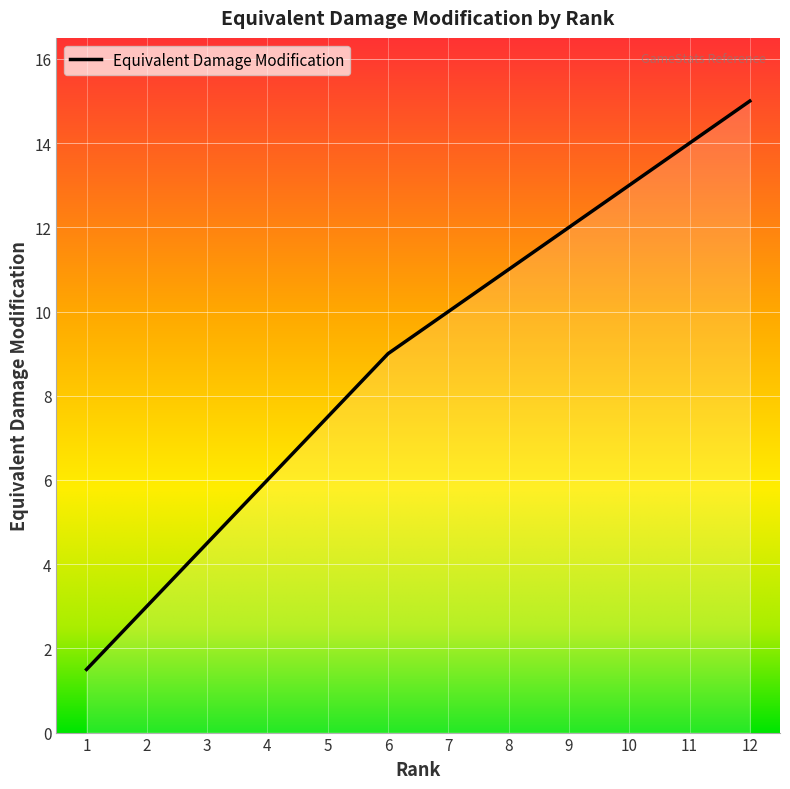

Reading left to right, extract all data points from this chart.

1=1.5	2=3.0	3=4.5	4=6.0	5=7.5	6=9.0	7=10.0	8=11.0	9=12.0	10=13.0	11=14.0	12=15.0